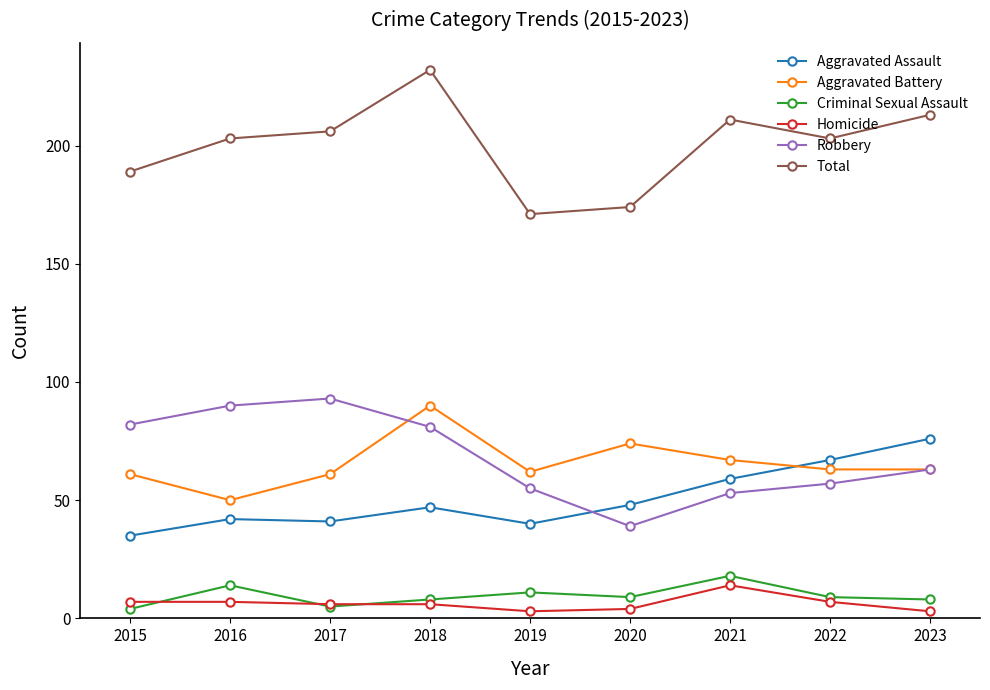

What is the spread (max minus min) of values at 2016?

196